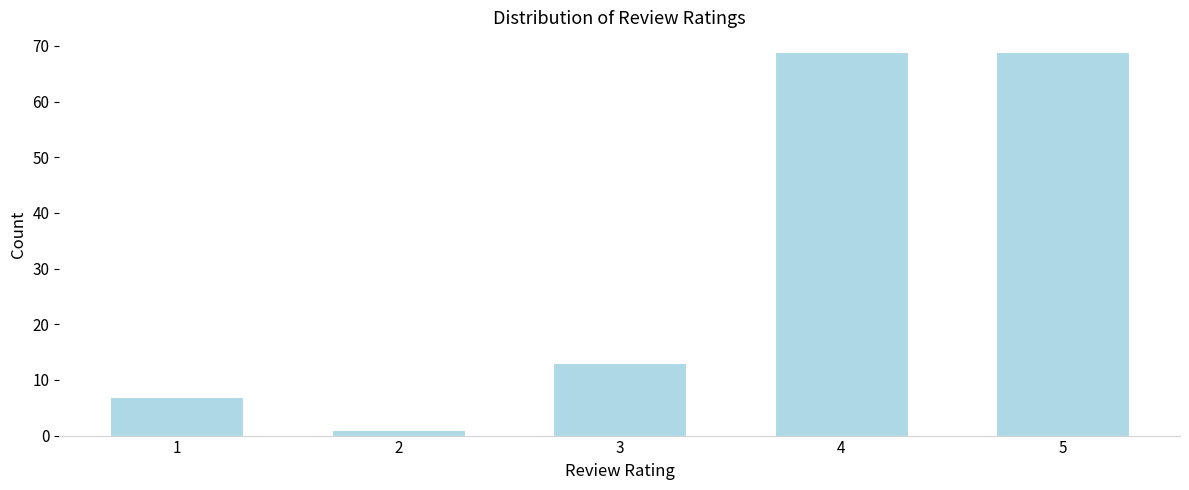

Reading right to left, transcribe all the data shown in this chart.

5=69	4=69	3=13	2=1	1=7